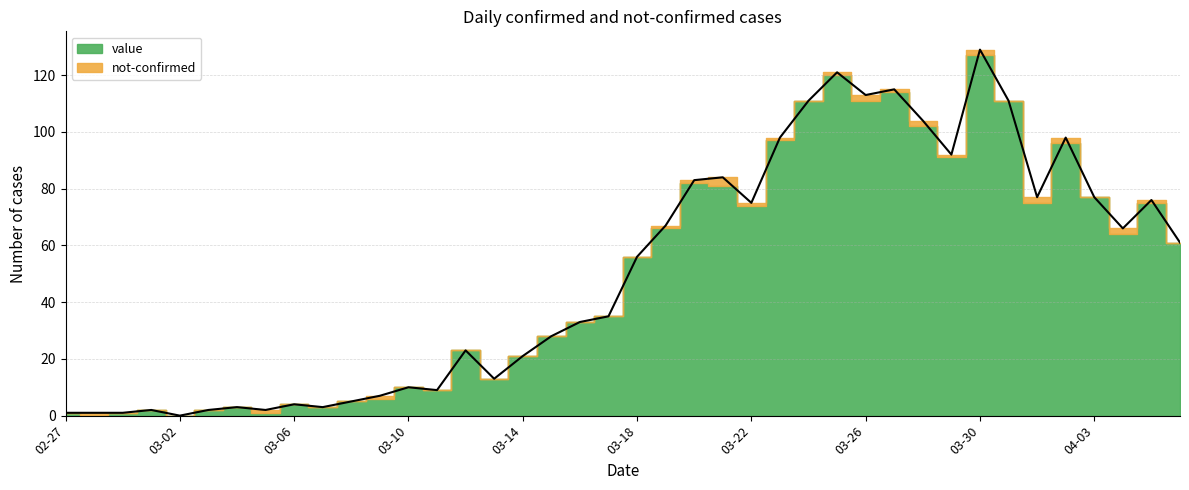

Where is the first local maximum?

2020-03-01